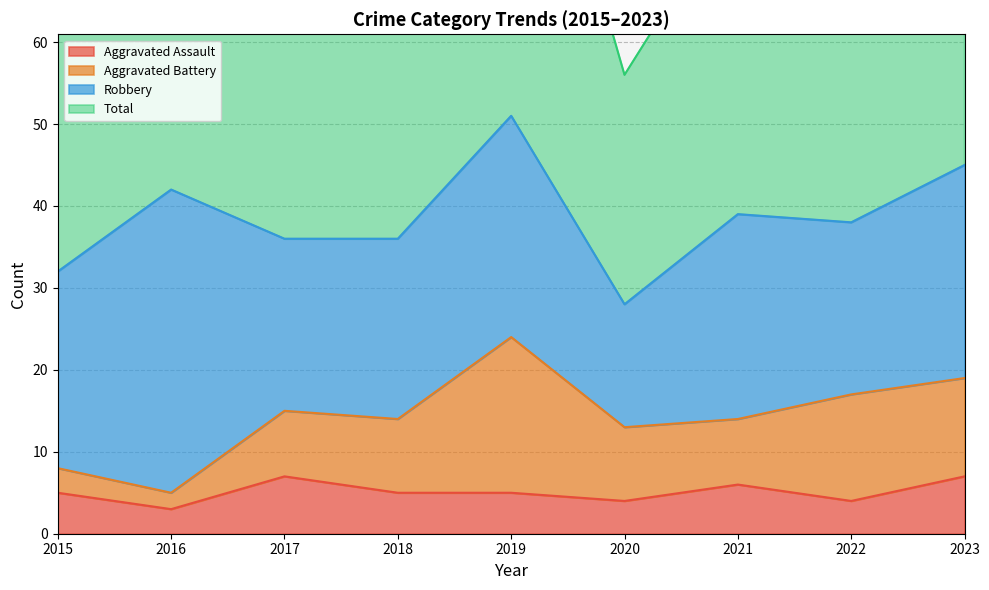

Rank the categories by Aggravated Assault value from highest to lowest.

2017, 2023, 2021, 2015, 2018, 2019, 2020, 2022, 2016